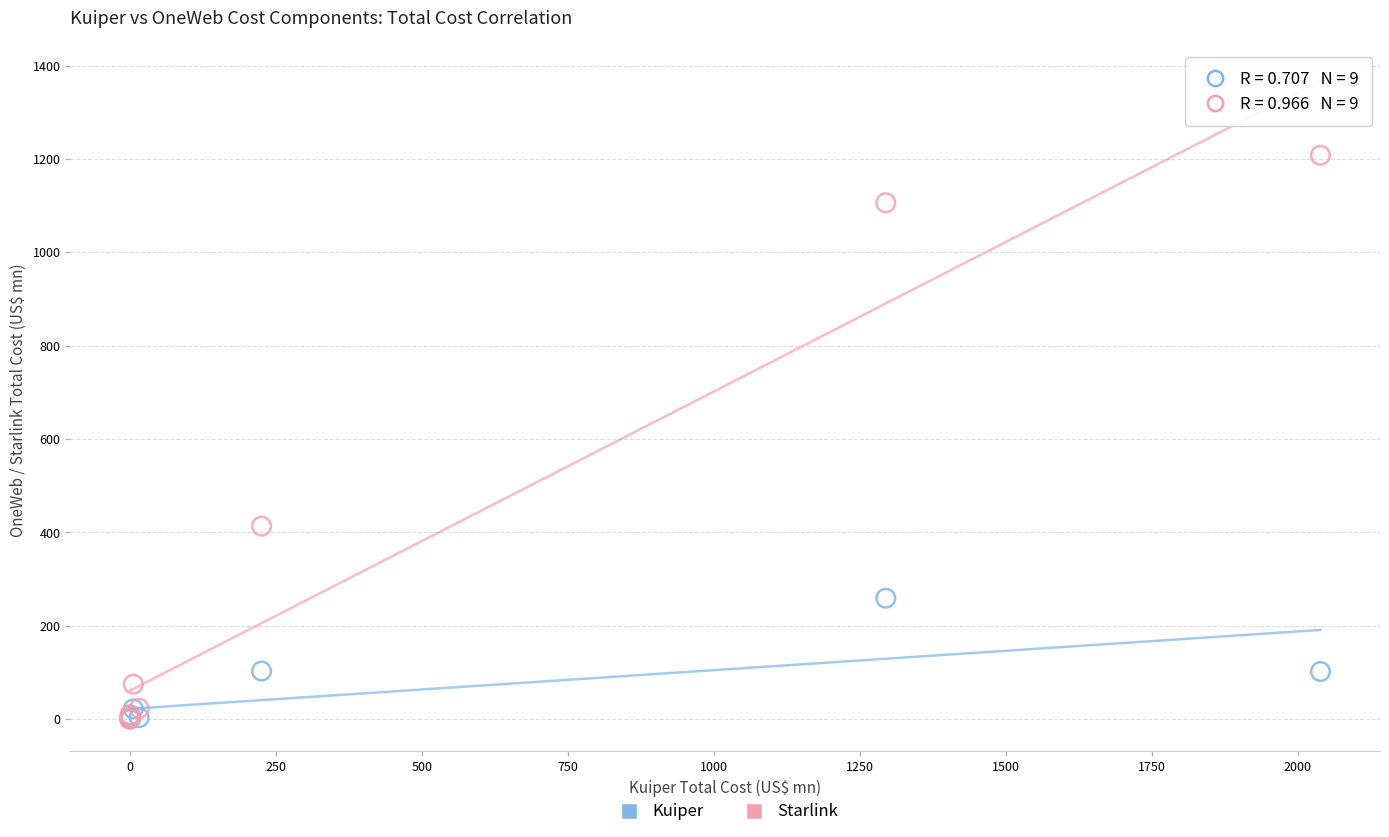

Across all series, what Y value is closest to 604?

413.6